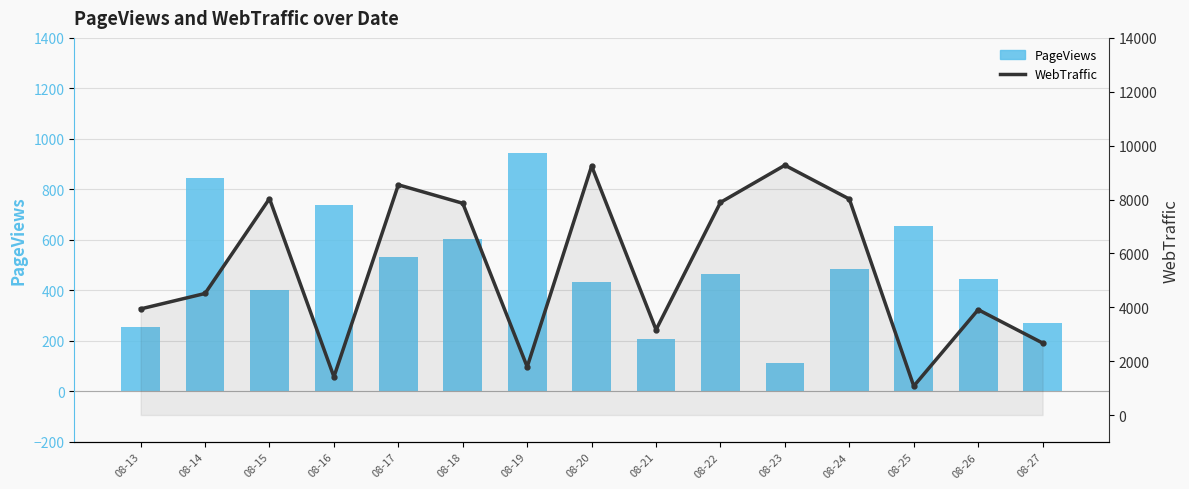

Is it true that PageViews equals 1119 at 08-25?

False